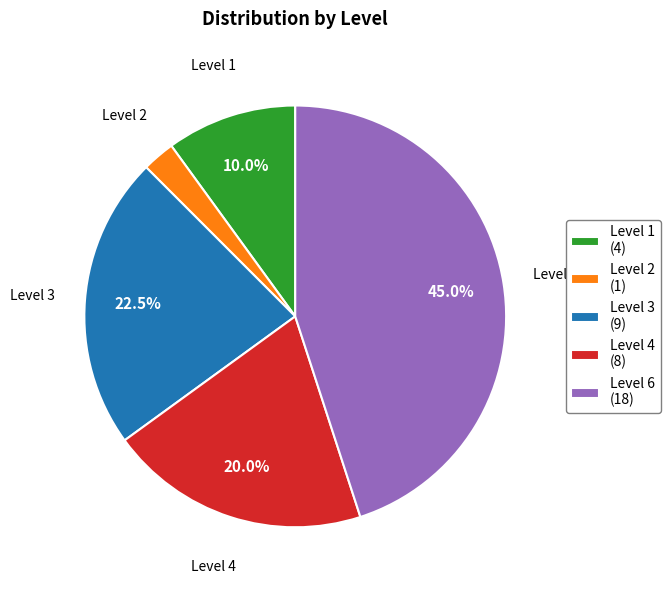

How many slices are in this pie chart?

5